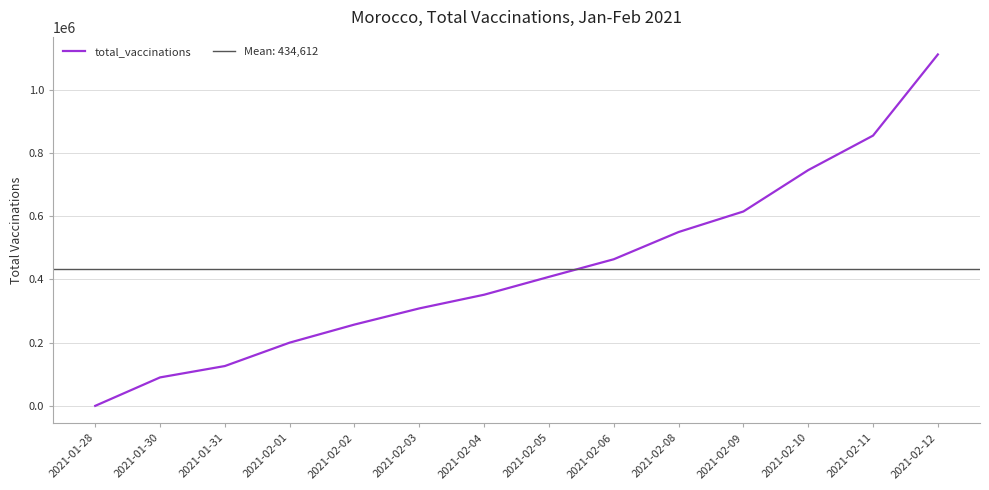

Does the chart display data point markers on the line(s)?

No